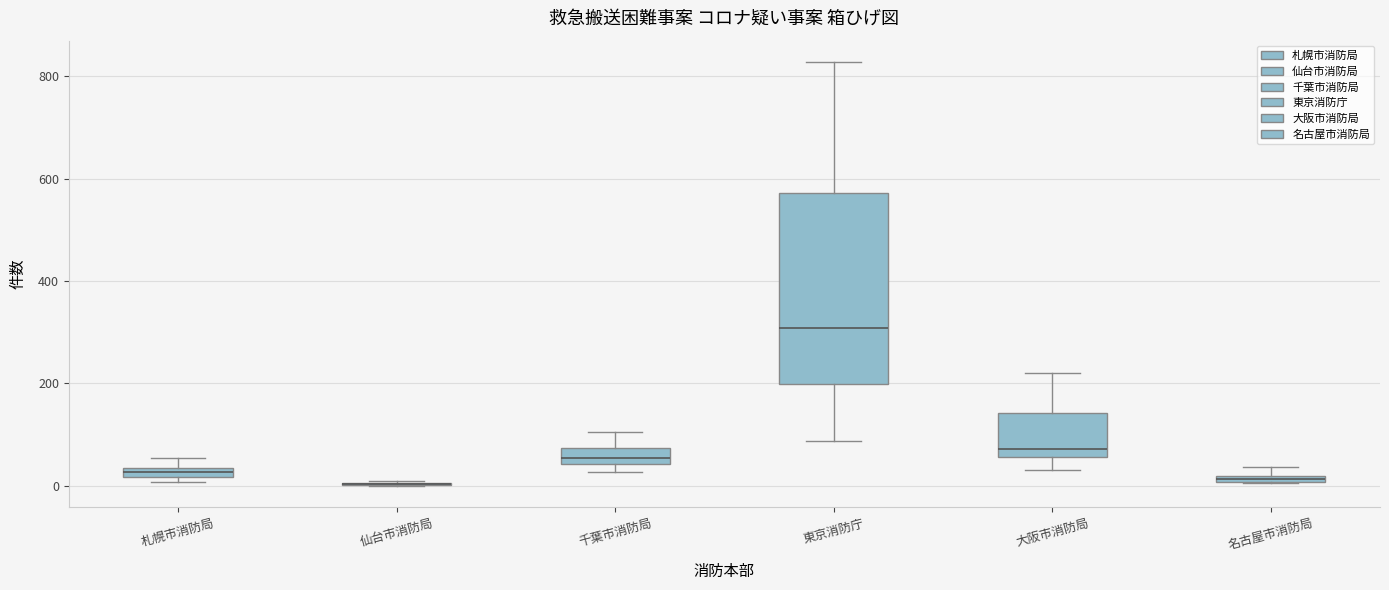

Where is the upper edge of the box for 千葉市消防局 on the y-axis? The values are not printed on the chart, so give them approximately, as read against the axis.

80